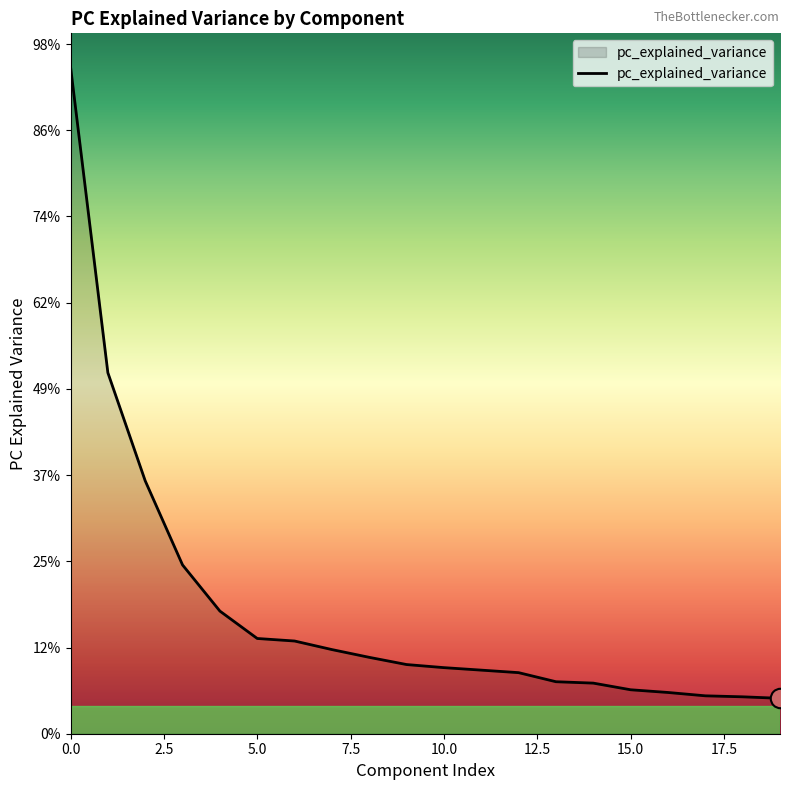

Is this an area chart (filled region under the line)?

Yes